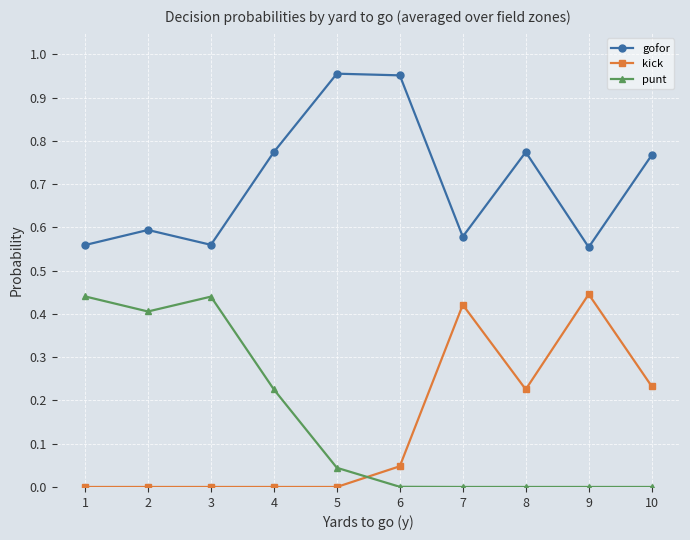

True or false: gofor and punt cross at least once.

False